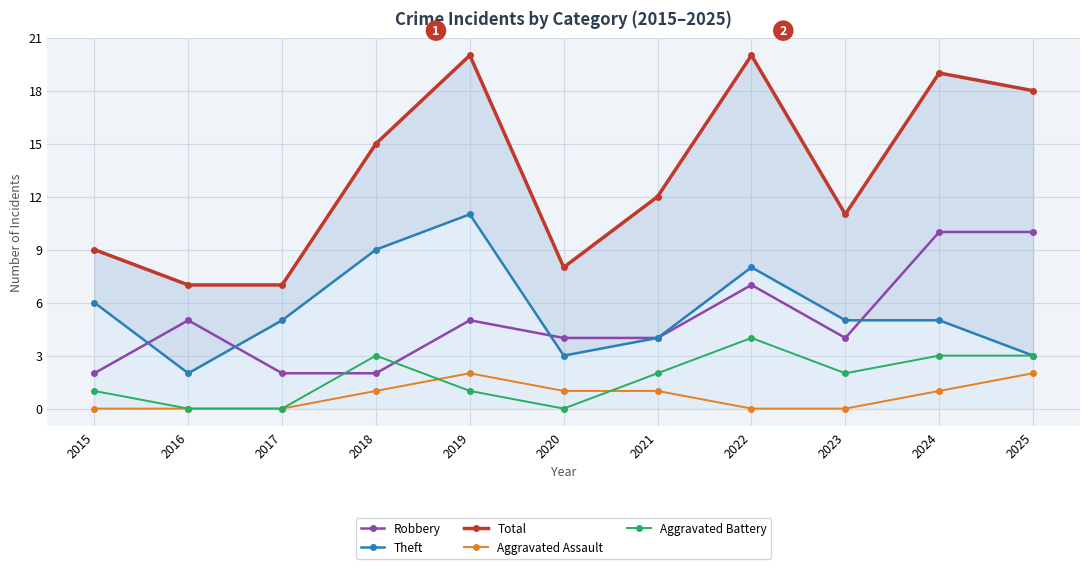

List the series in order of their peak value, lowest first.

Aggravated Assault, Aggravated Battery, Robbery, Theft, Total